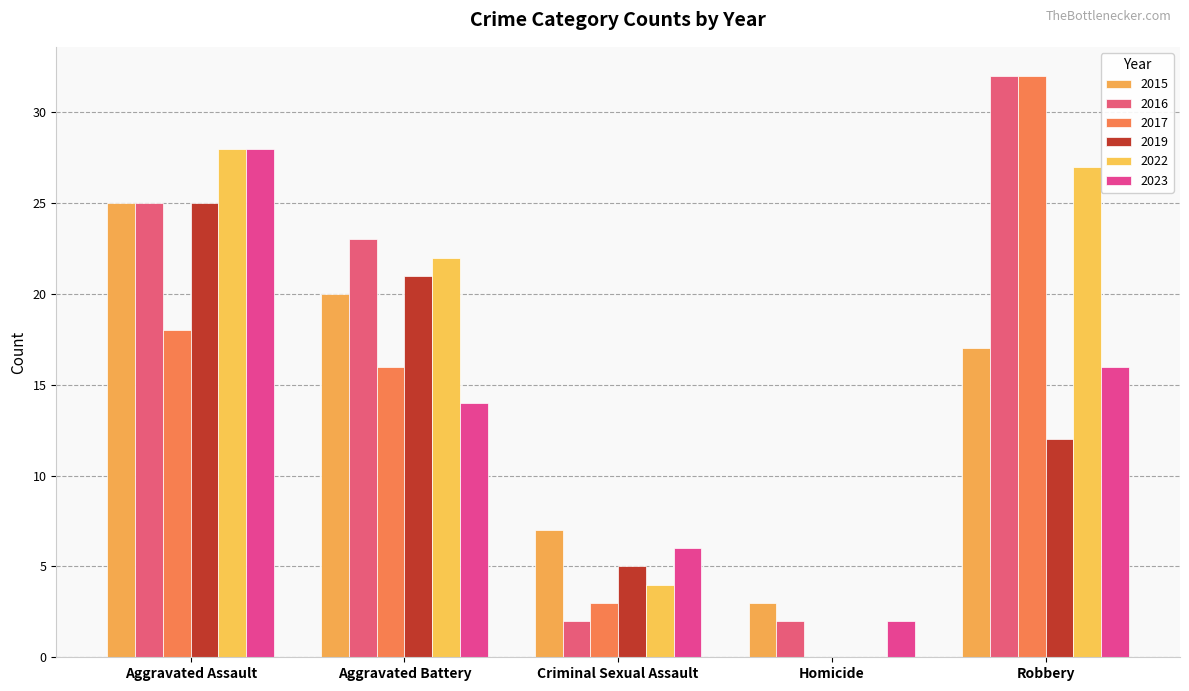

The 2015 series shows 5 at Homicide. True or false?

False